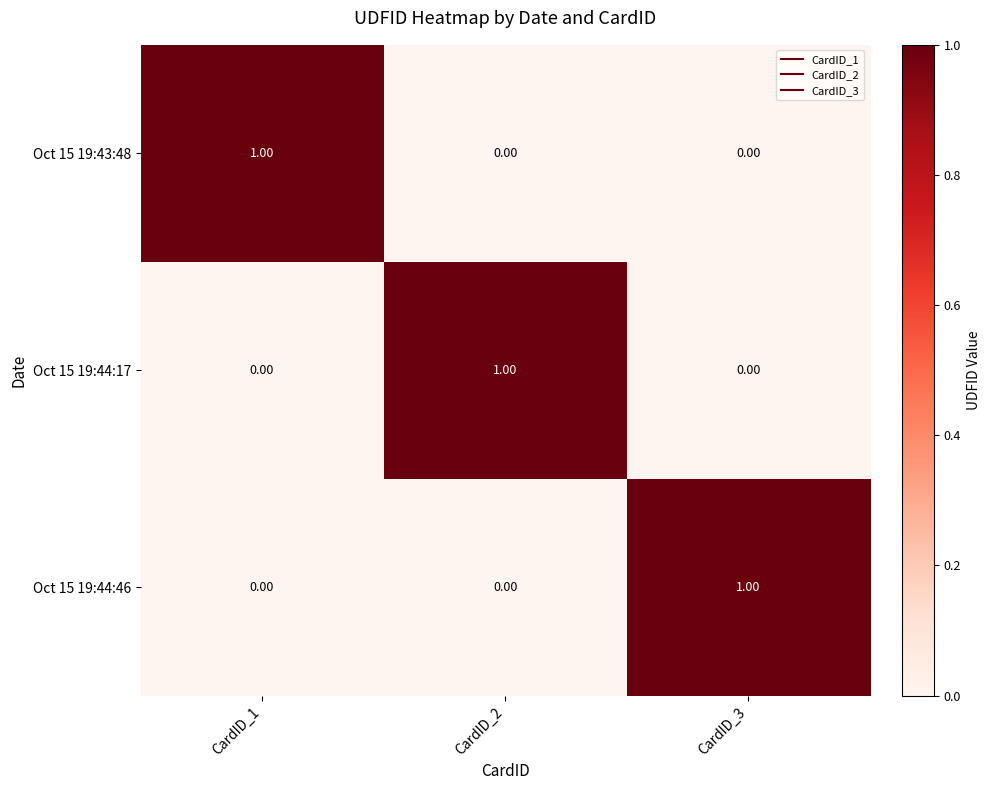

At how many categories does at least one series exceed 0?

3